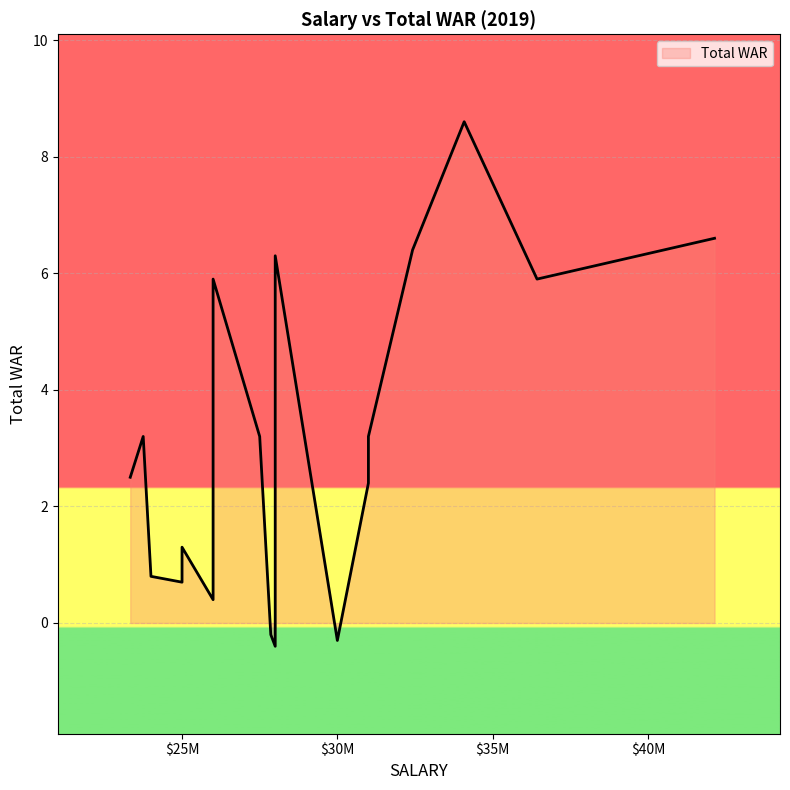

List the labels in order of value, smallest first.

Albert Pujols, Miguel Cabrera, Felix Hernandez, Giancarlo Stanton, Joey Votto, Robinson Cano, Jake Arrieta, Jordan Zimmermann, David Price, Edwin Encarnacion, Clayton Kershaw, Jon Lester, J.D. Martinez, Stephen Strasburg, Nolan Arenado, Justin Verlander, Zack Greinke, Max Scherzer, Mike Trout